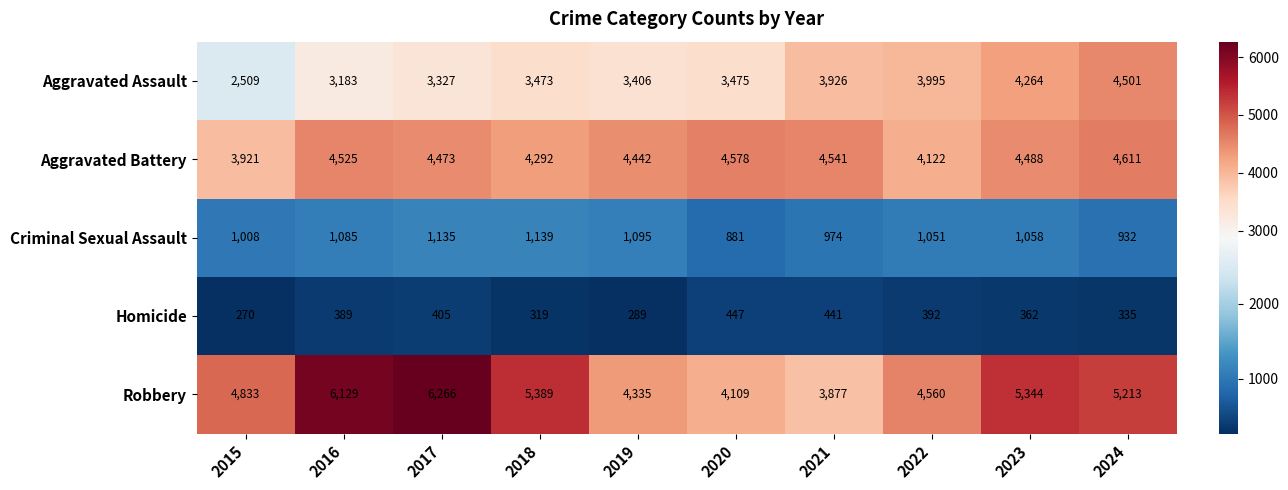

List the series in order of their peak value, lowest first.

Homicide, Criminal Sexual Assault, Aggravated Assault, Aggravated Battery, Robbery